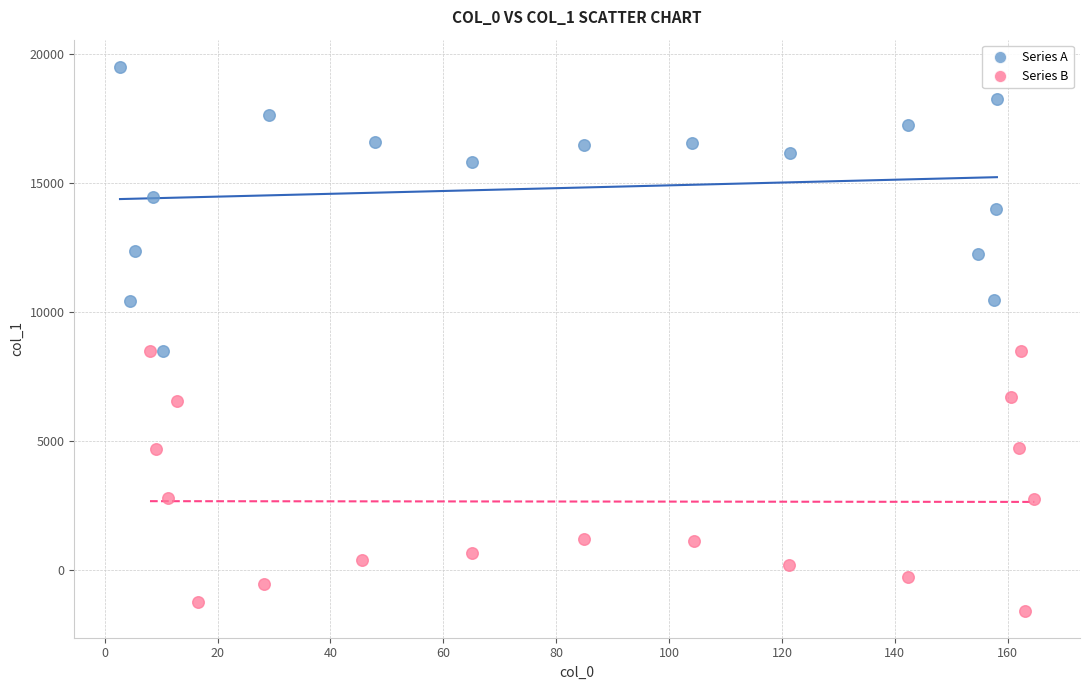

What are all the series names shown in the legend?

Series A, Series B